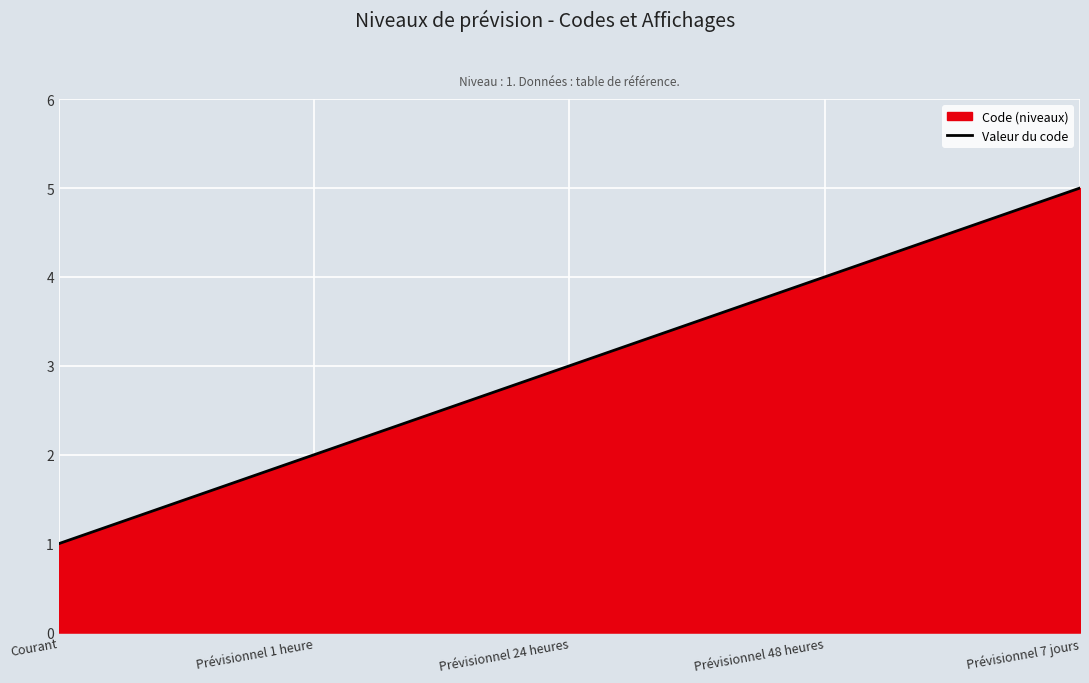

What is the ratio of the value at Prévisionnel 7 jours to the value at Prévisionnel 1 heure?

2.5